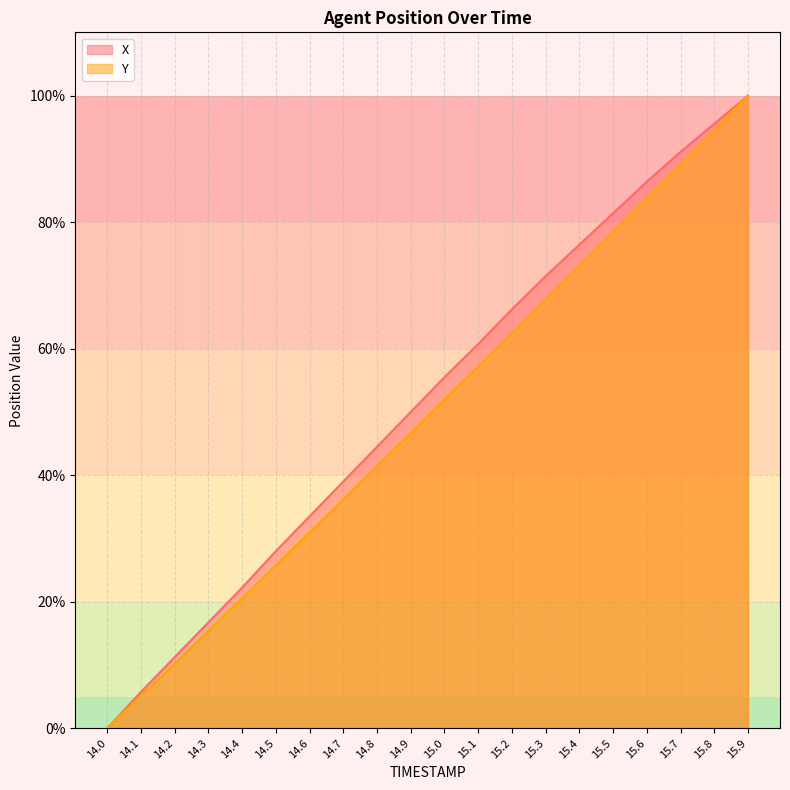

Between 15.0 and 15.7, which series saw the biggest shift?

Y